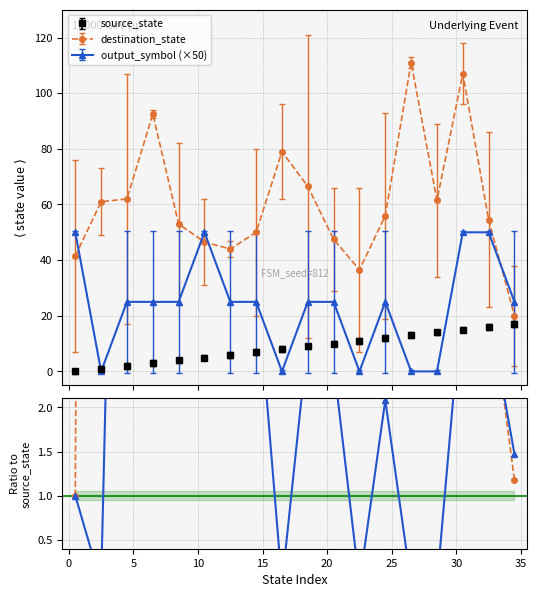

Which series has the widest spread of values?

destination_state